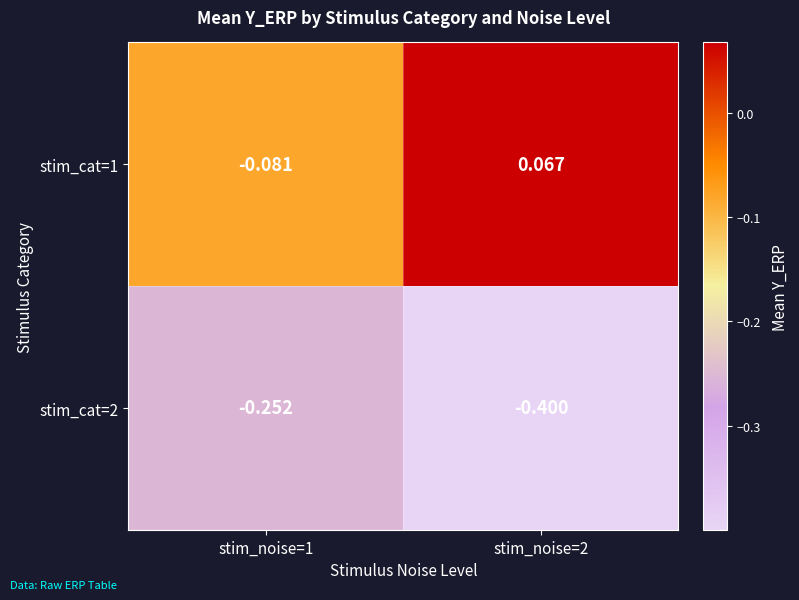

Is the value of stim_cat=1 at stim_noise=2 greater than the value of stim_cat=2 at stim_noise=2?

Yes